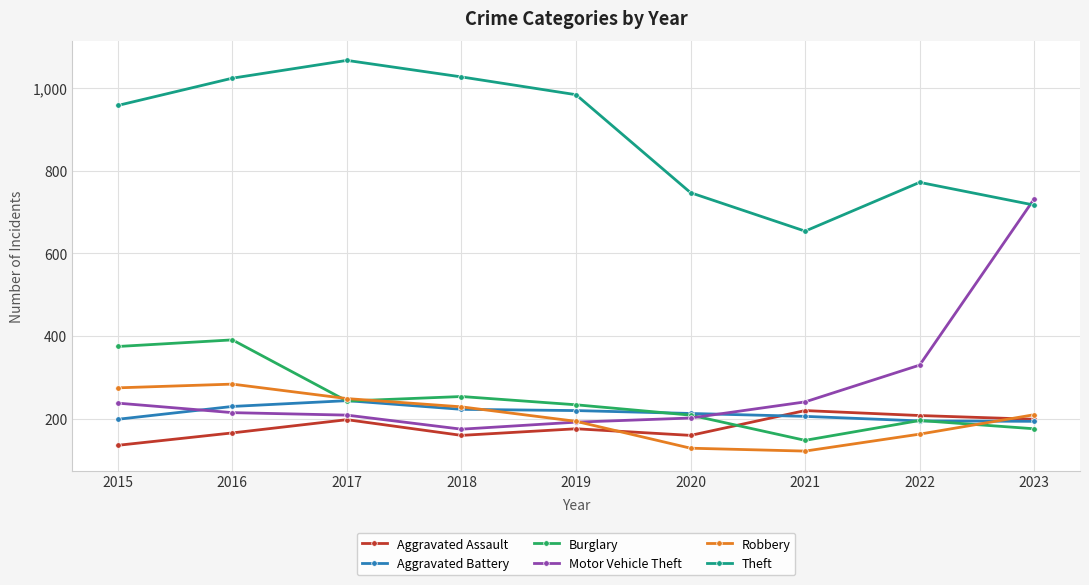

Is it true that Aggravated Assault equals 61 at 2017?

False